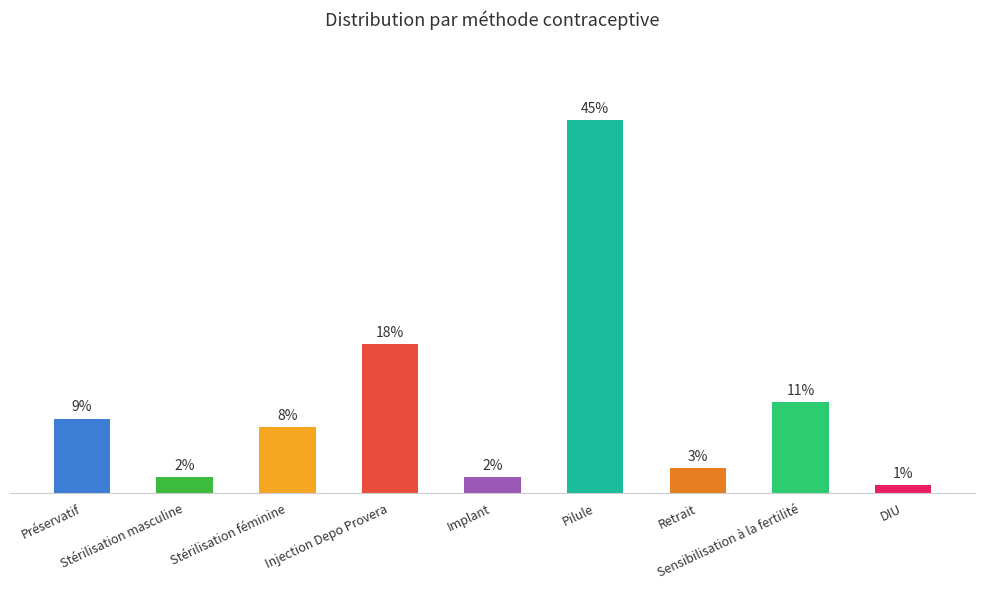

Does the chart contain any negative values?

No